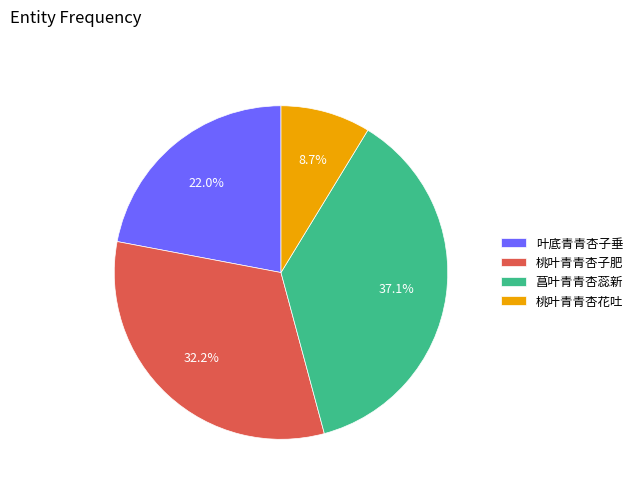

Which slice is the smallest?

桃叶青青杏花吐